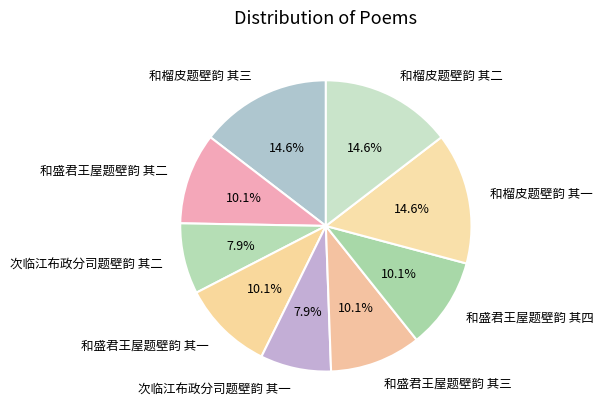

Is there any slice that represents more than half of the pie?

No